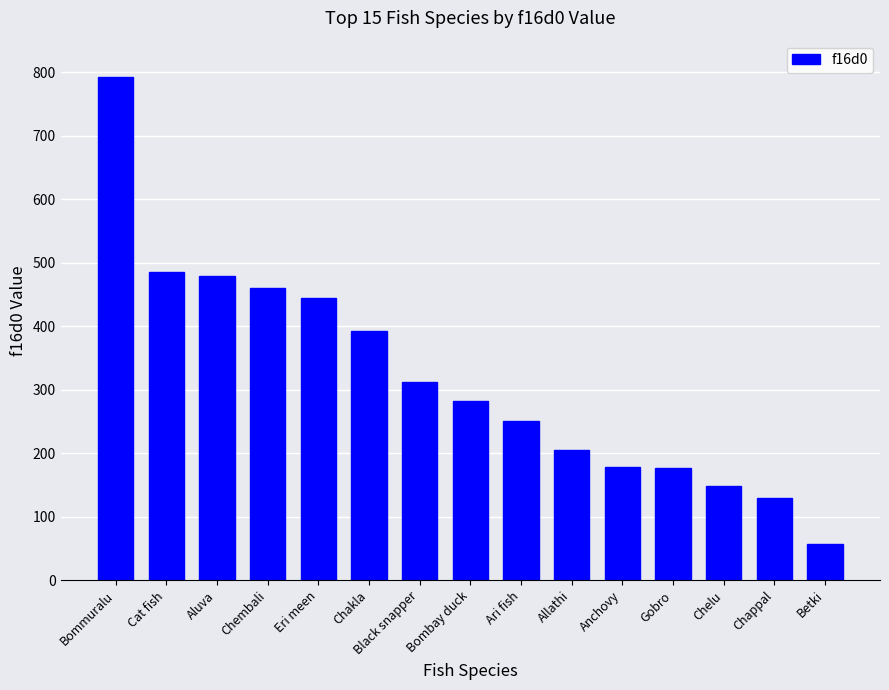

Which category has the highest value across all series?

Bommuralu